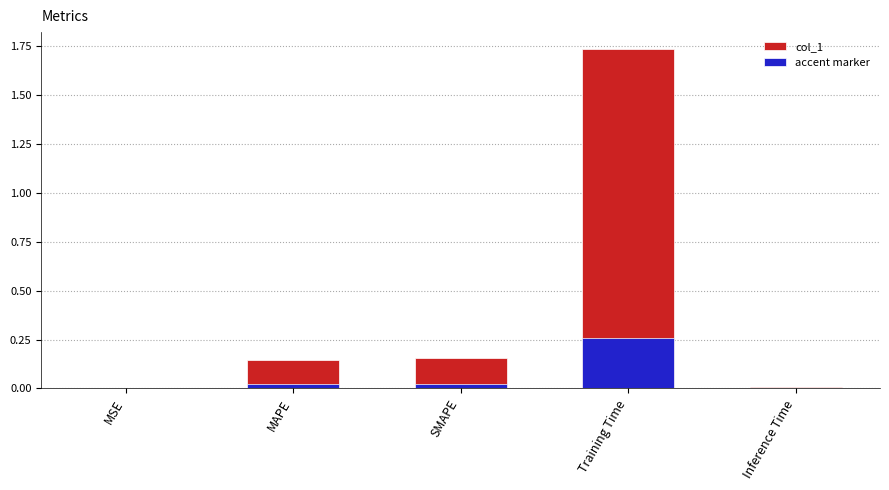

List the series in order of their overall mean, lowest first.

accent marker, col_1